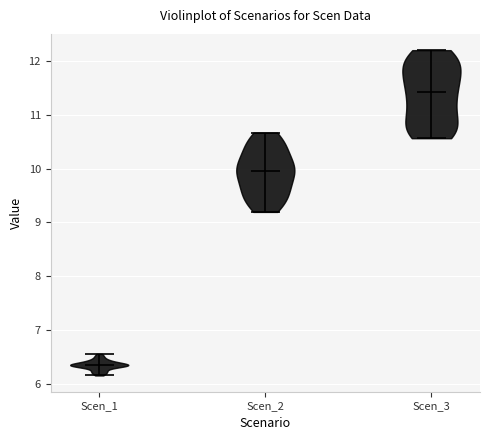

Reading left to right, read every violin against the y-axis: where its median line is, and the lowest and highest points it reaches. The values are not printed on the chart, so give them approximately, as read against the axis.

Scen_1: median line 6.3, lowest point 6.2, highest point 6.6
Scen_2: median line 10.0, lowest point 9.2, highest point 10.7
Scen_3: median line 11.4, lowest point 10.6, highest point 12.2